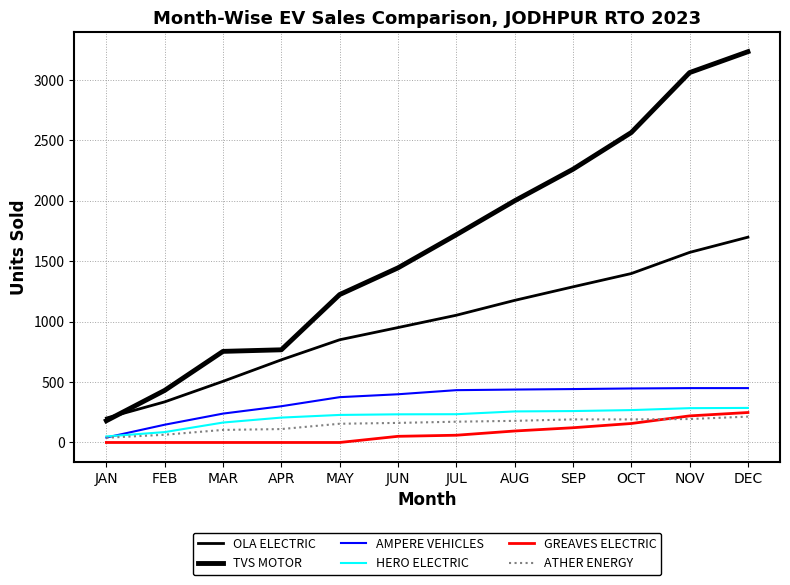

Does the chart have visible grid lines?

Yes